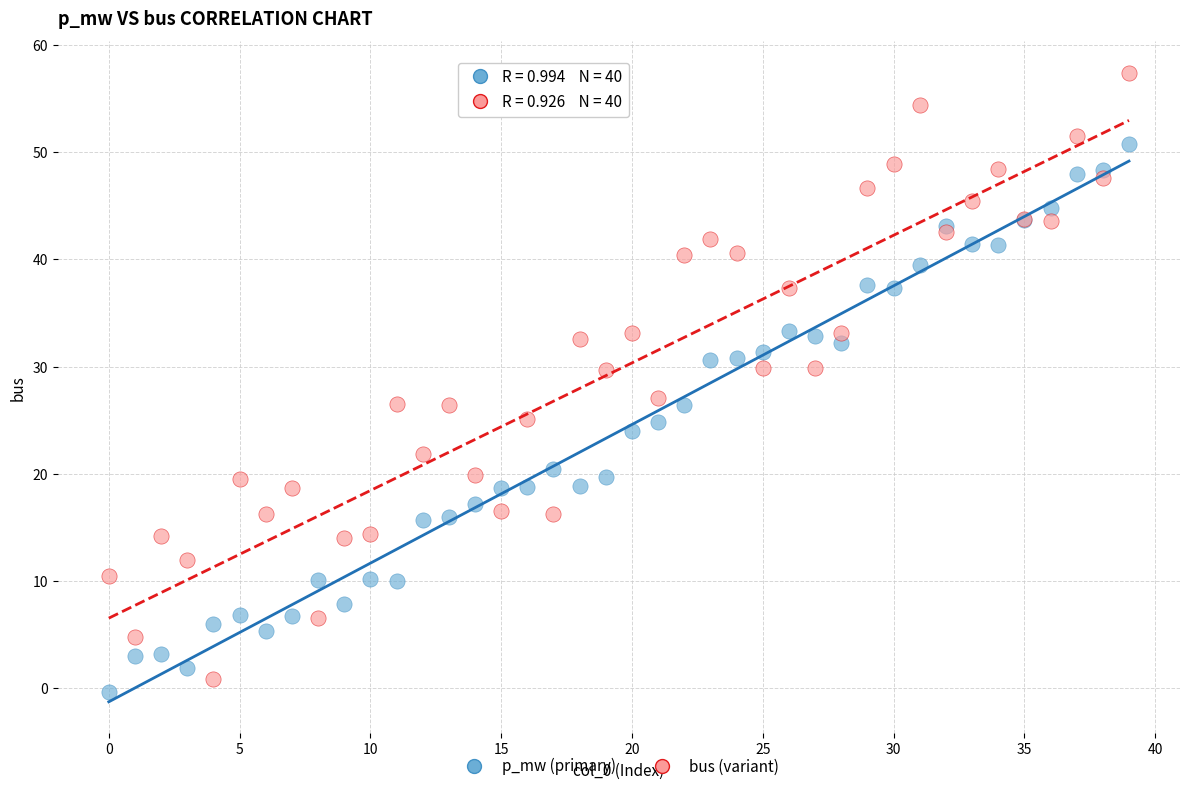

Which series reaches the maximum Y coordinate?

bus (variant)